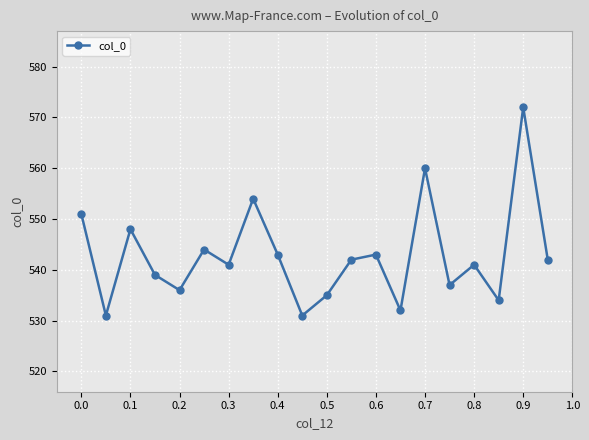

How many points are higher than both their immediate neighbors (excluding endpoints)?

7